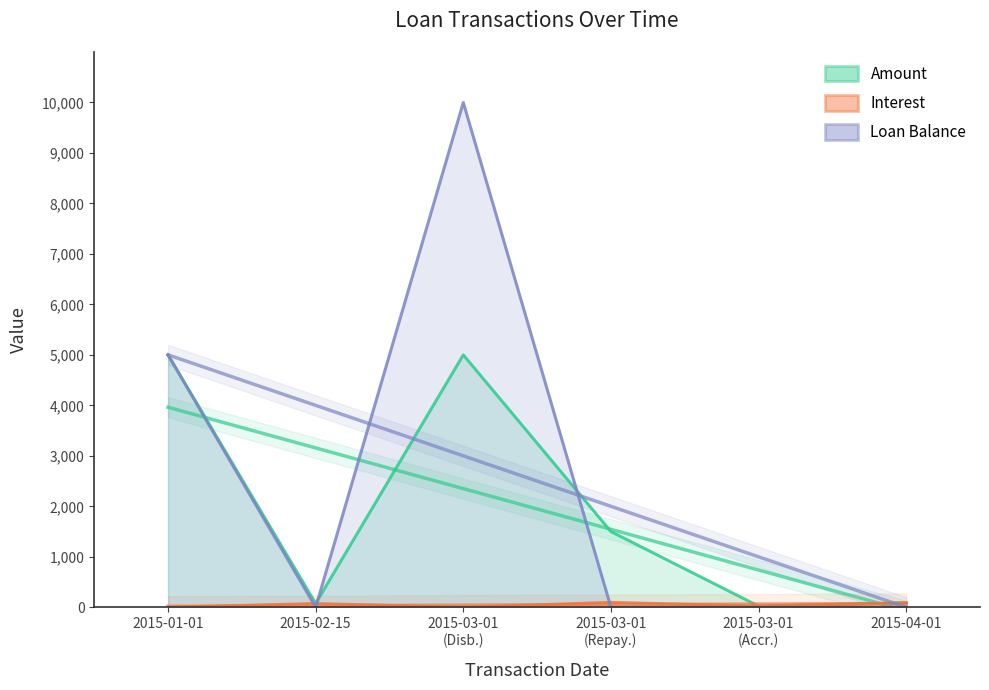

Where is the first local minimum for Loan Balance?

2015-02-15